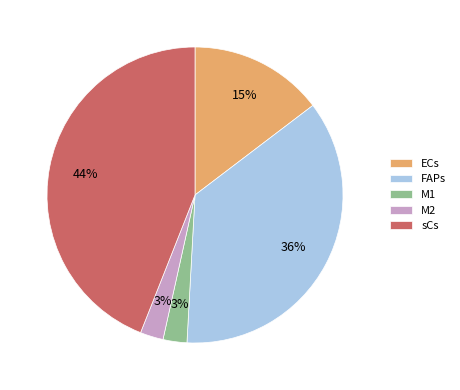

The FAPs slice represents 43% of the pie. True or false?

False